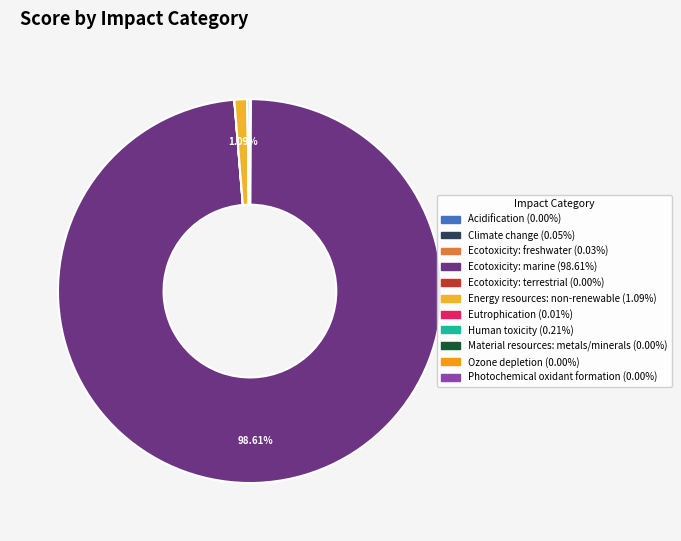

Is Ecotoxicity: marine the majority of the pie?

Yes